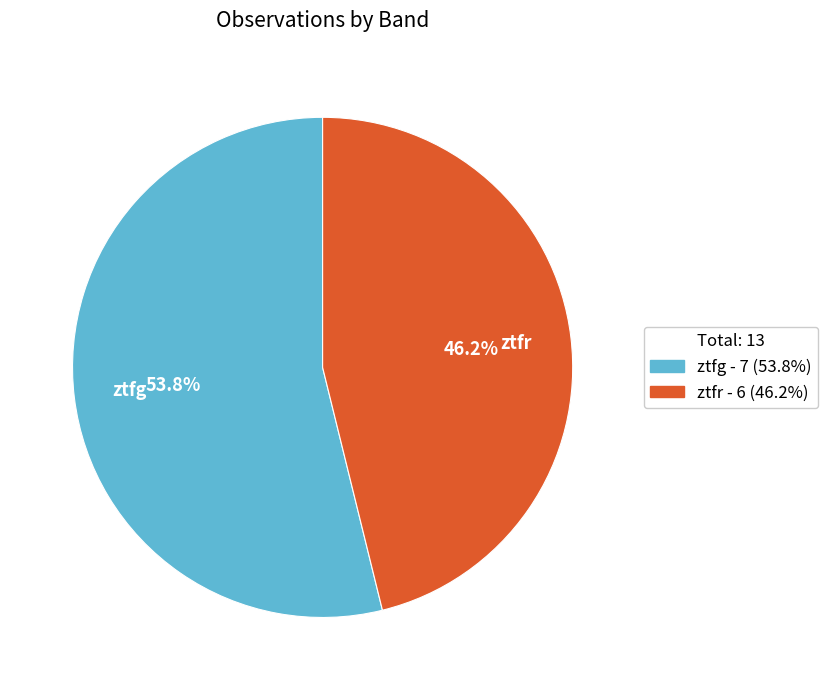

What is the ratio of the value at ztfr to the value at ztfg?

0.9